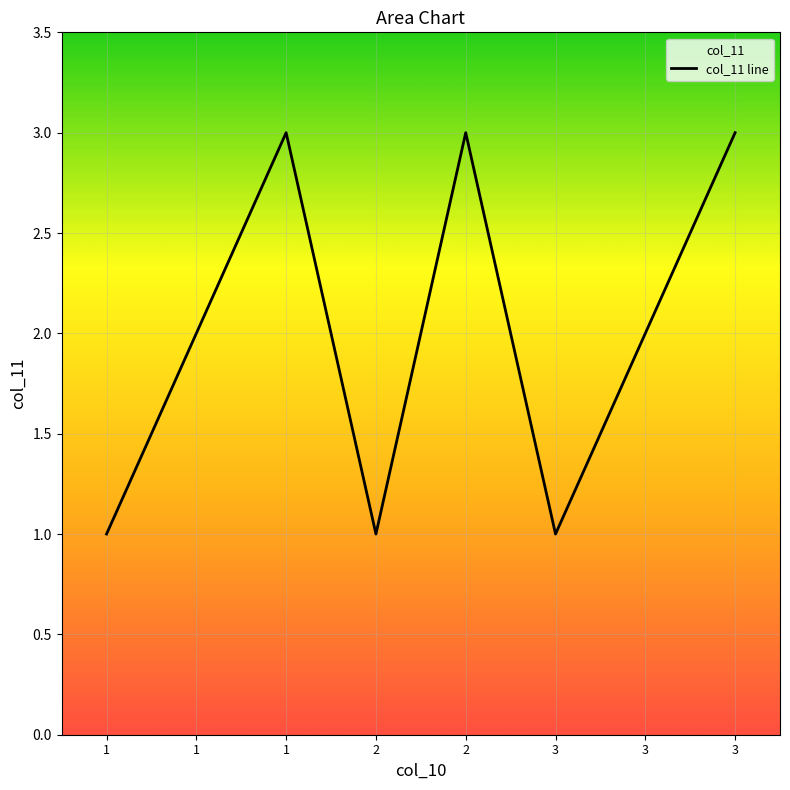

Reading left to right, what are all the values shown in this chart?

1	2	3	1	3	1	2	3